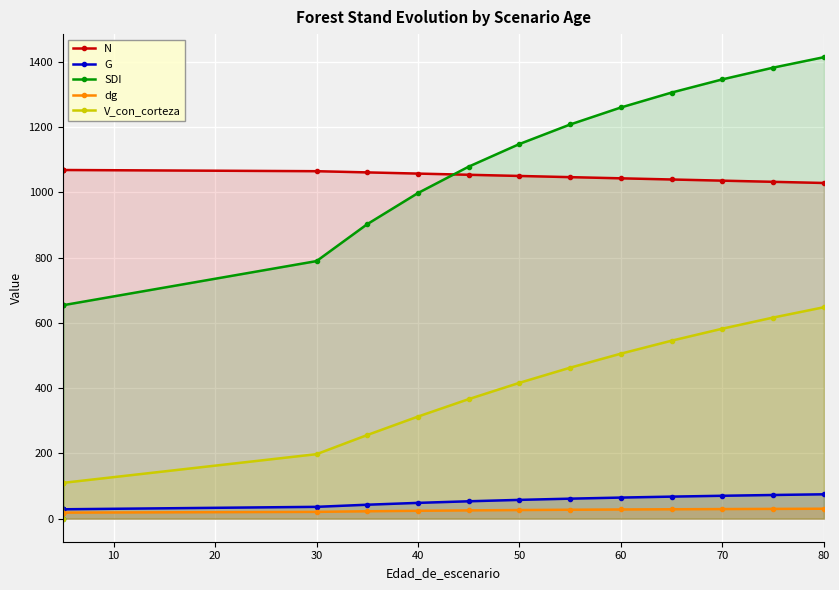

Is it true that G equals 41.4 at 40?

False